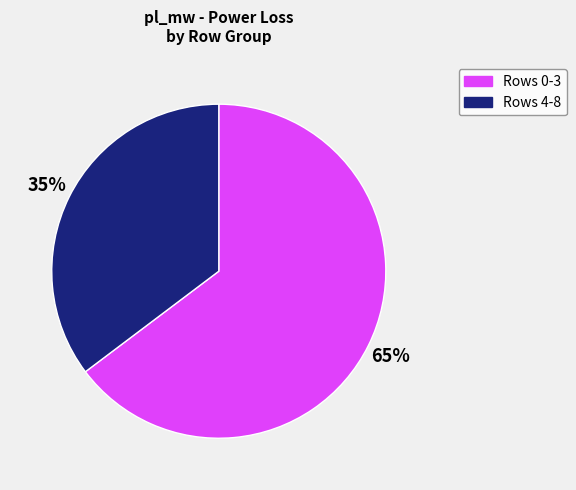

Does any single category account for the majority?

Yes